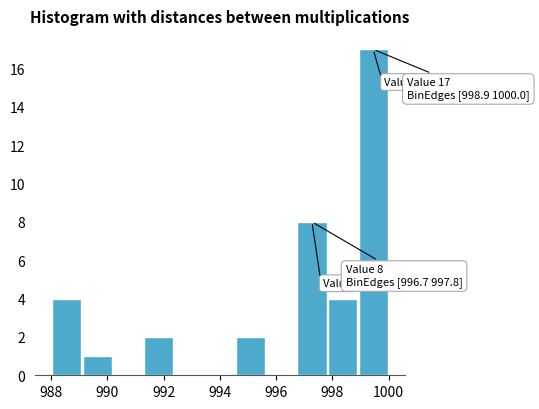

Which range on the x-axis has the tallest bar?

999.0 to 1000.0